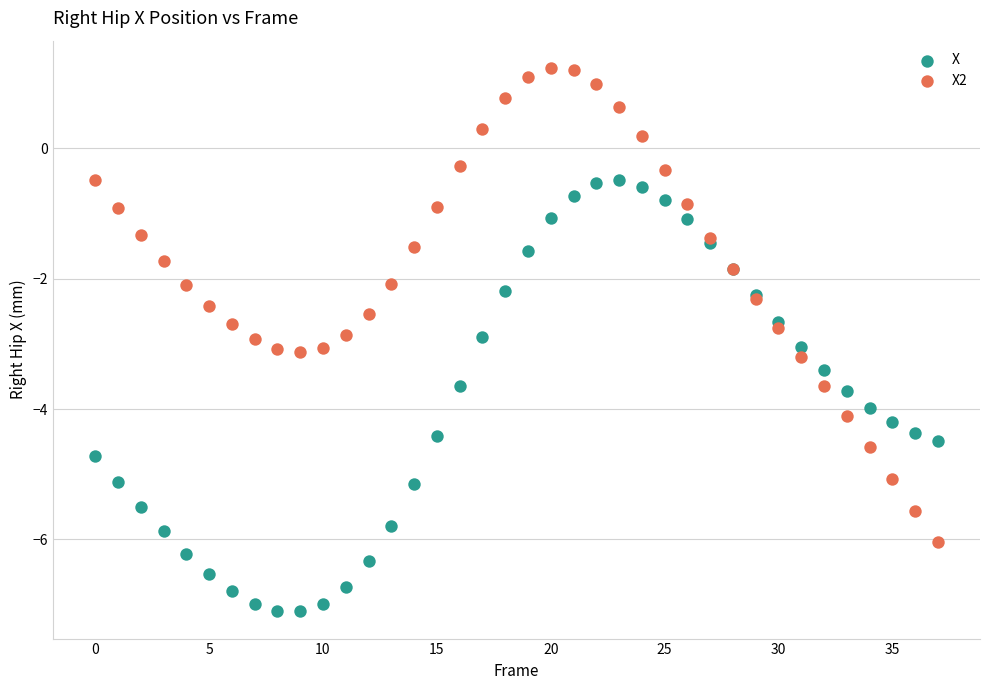

What are all the series names shown in the legend?

X, X2